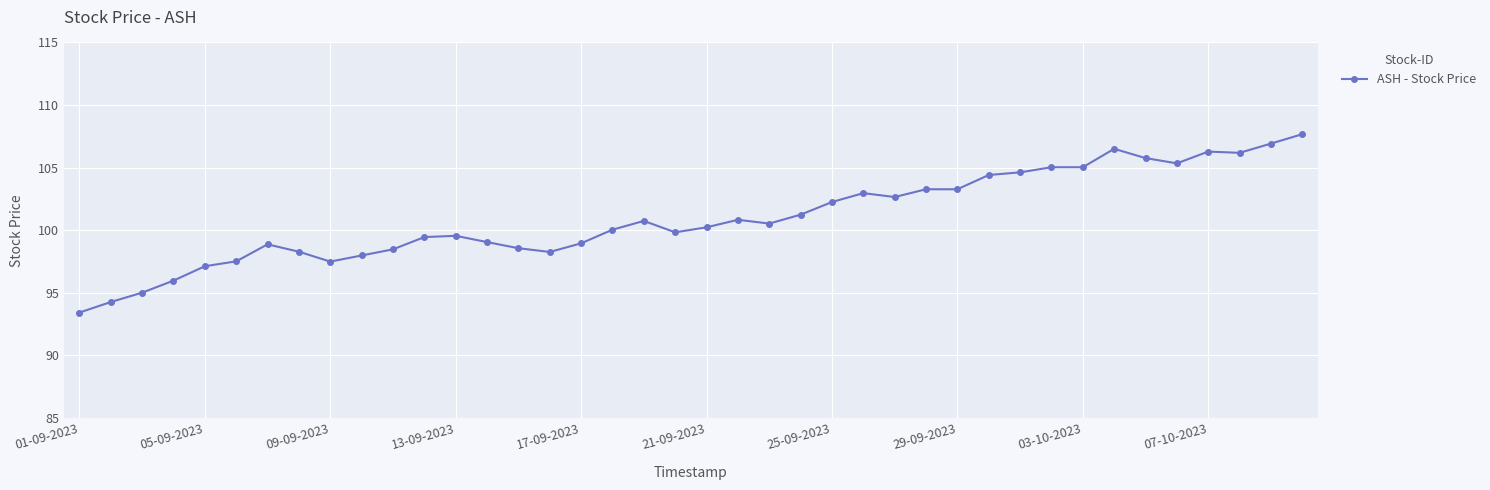

What is the sum of all values?

4039.8